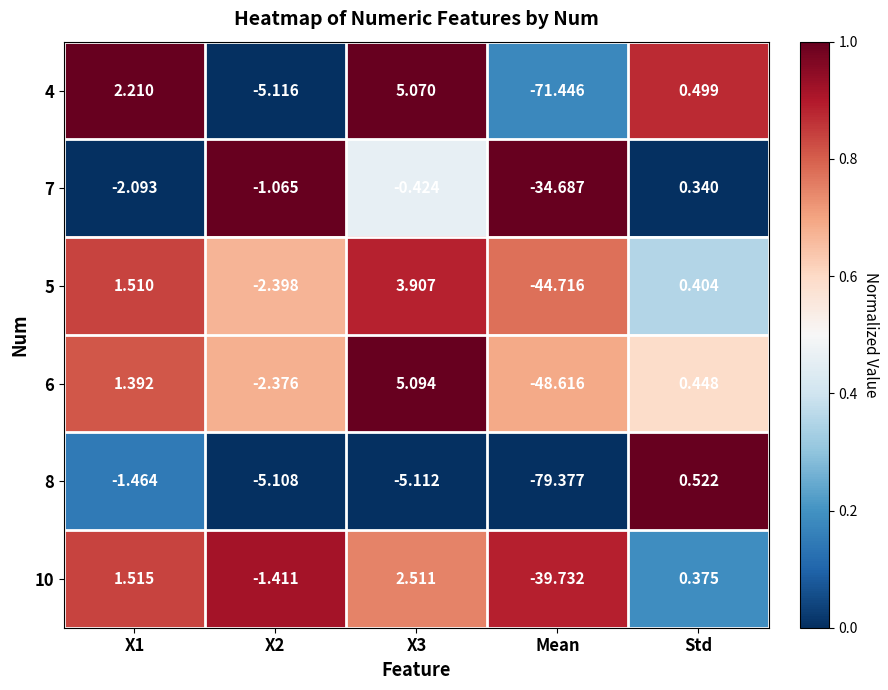

What is the spread (max minus min) of values at X2?

4.1